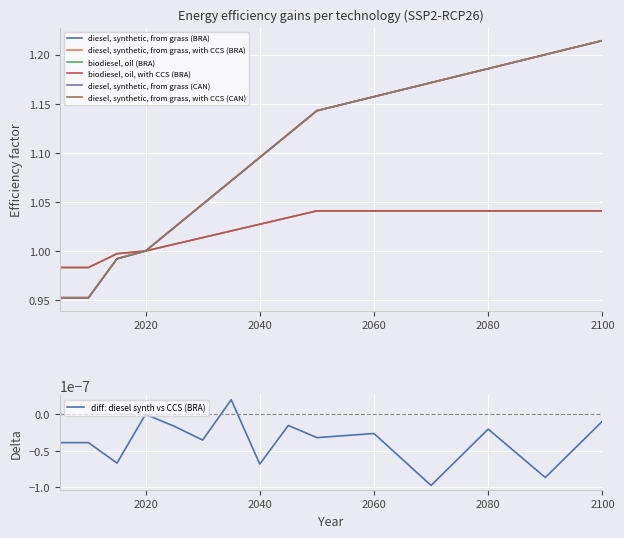

True or false: biodiesel, oil, with CCS (BRA) has a value of 1.0 at 2015.

True